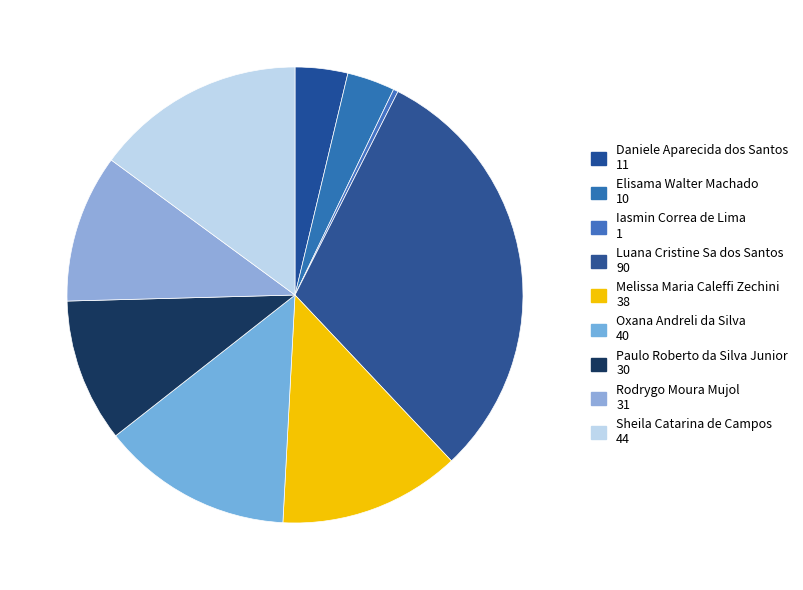

How many slices are in this pie chart?

9